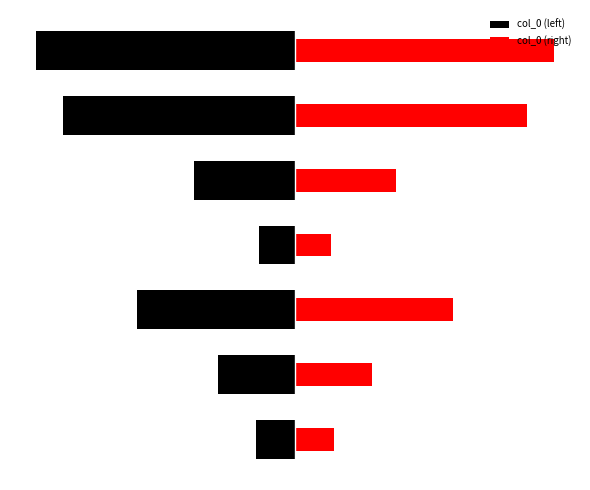

Is the value of col_0 (right) at 2 greater than the value of col_0 (left) at 2?

Yes